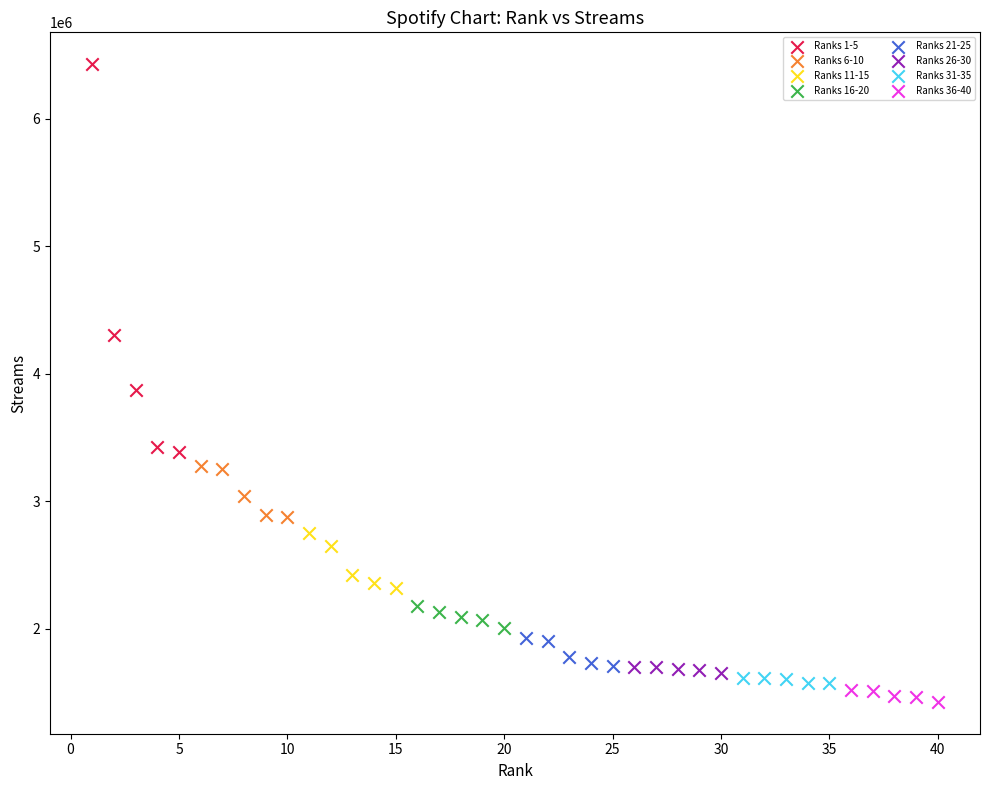

Which series reaches the maximum Y coordinate?

Ranks 1-5